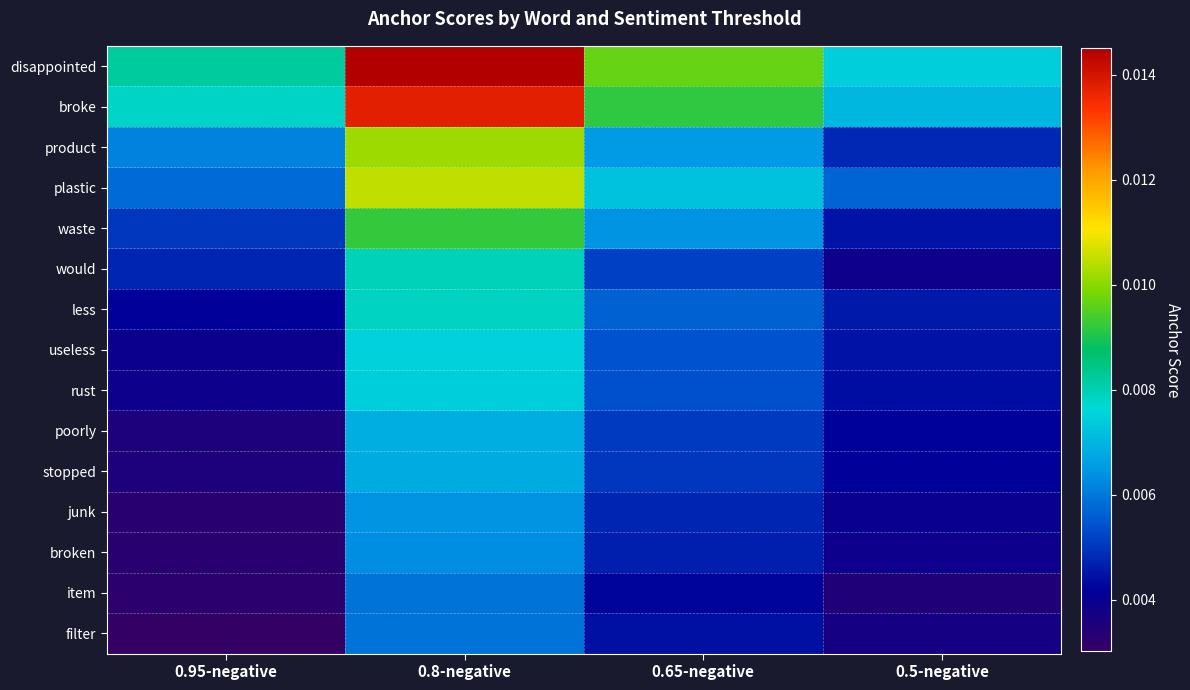

Which series has the widest spread of values?

disappointed